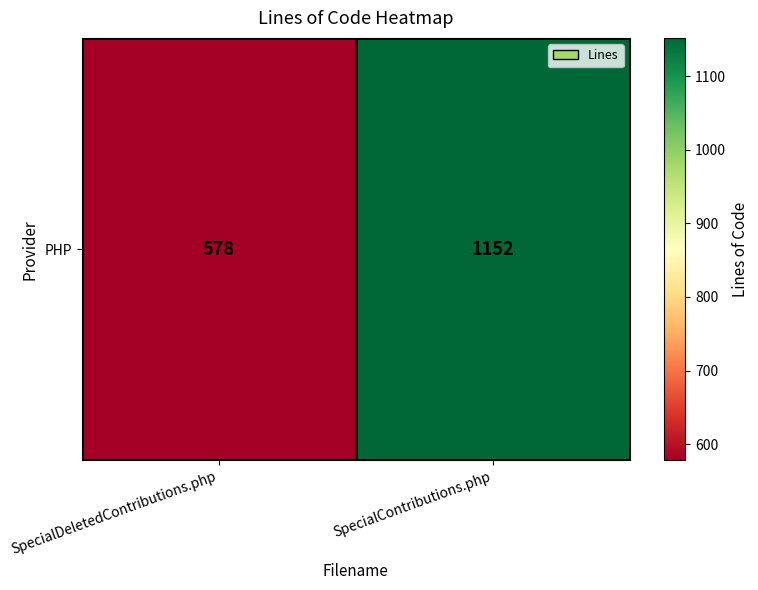

Which has a higher value, SpecialContributions.php or SpecialDeletedContributions.php?

SpecialContributions.php